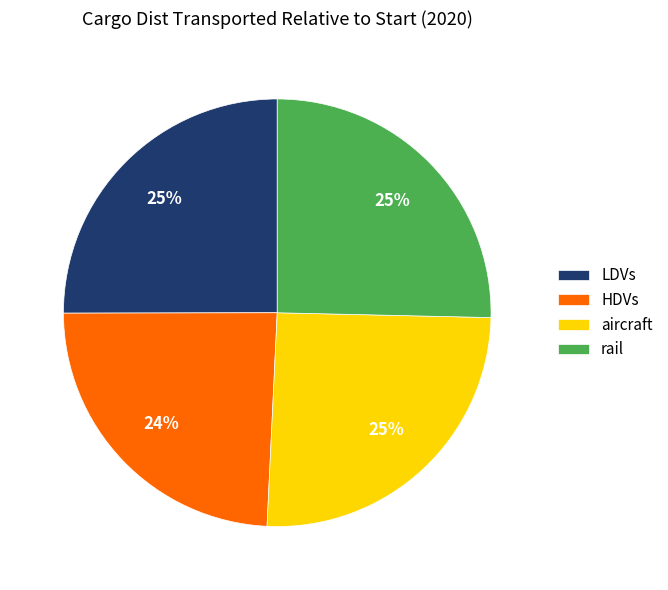

To the nearest percent, what portion does rail represent?

25%